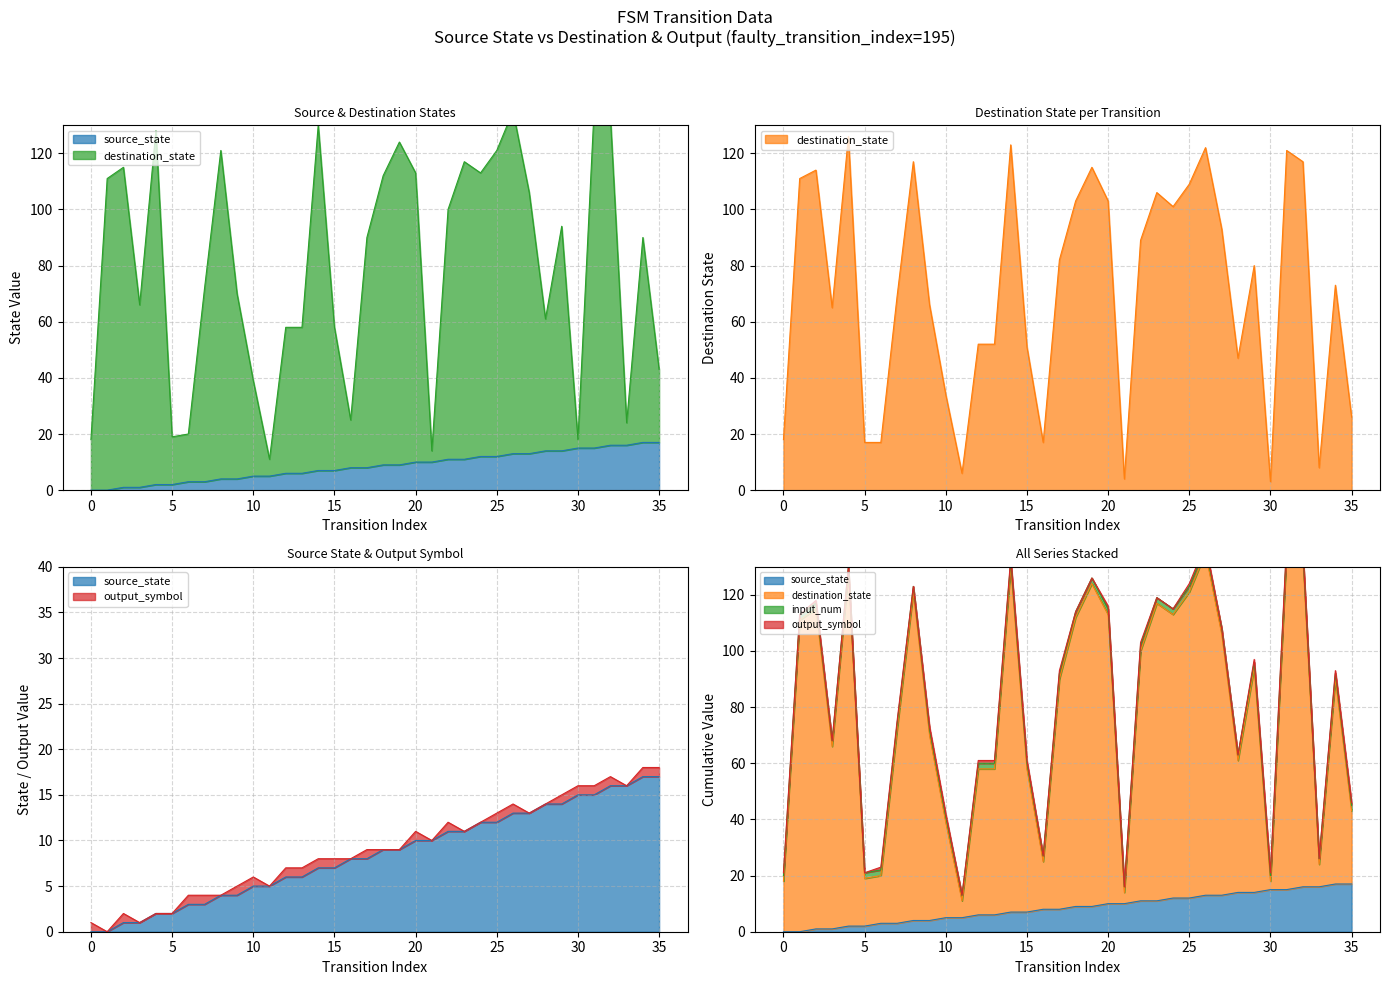

What is the value of the source_state point at the 8th from the left?

3